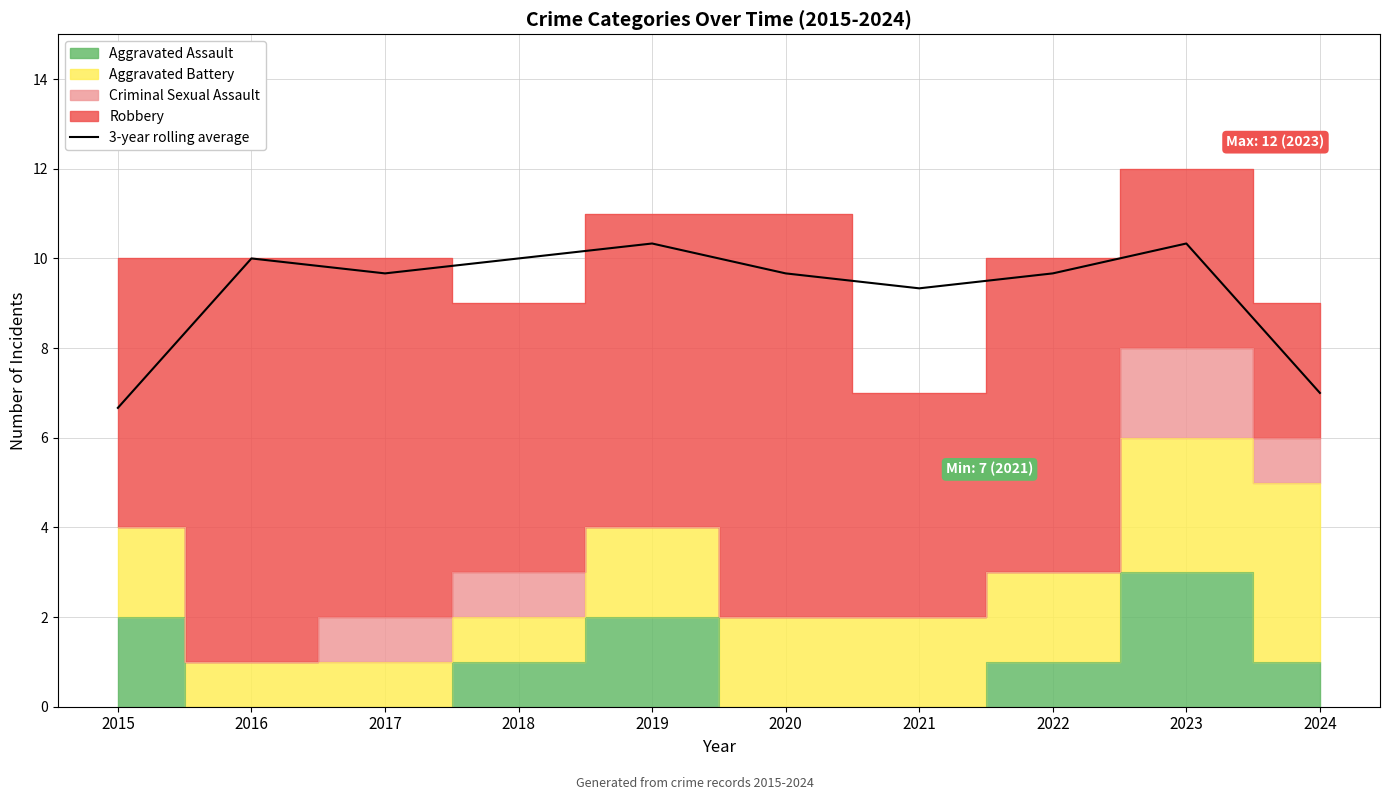

Count the number of categories in the chart.

10